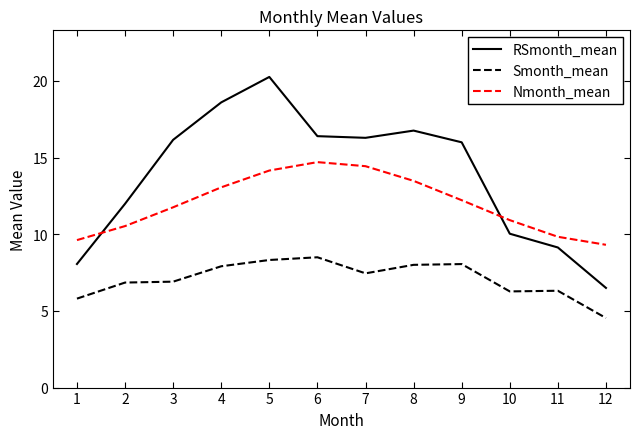

The value of Nmonth_mean at 5 is 14.2. True or false?

True